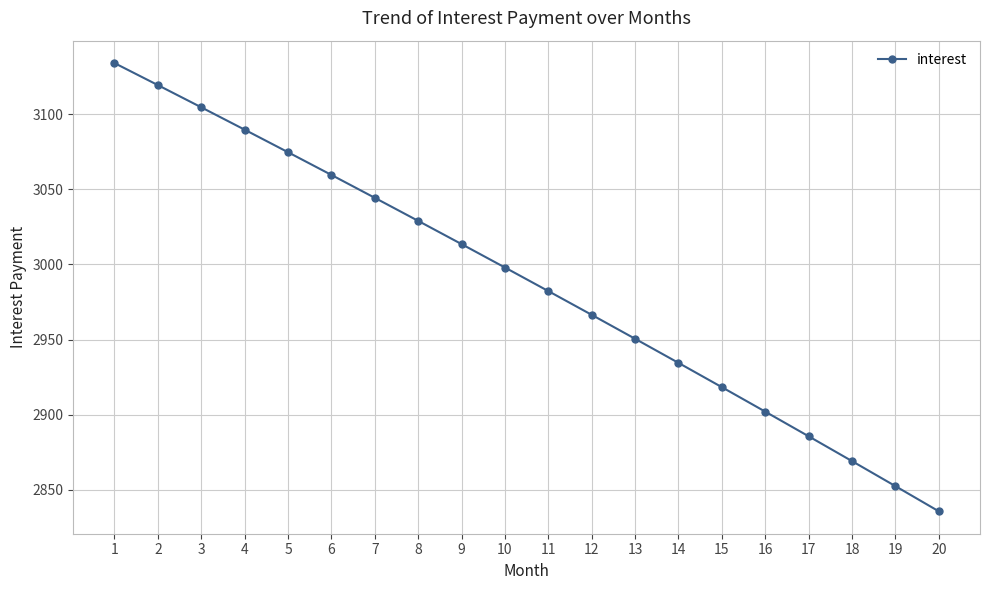

What is the maximum value shown in the chart?

3134.1